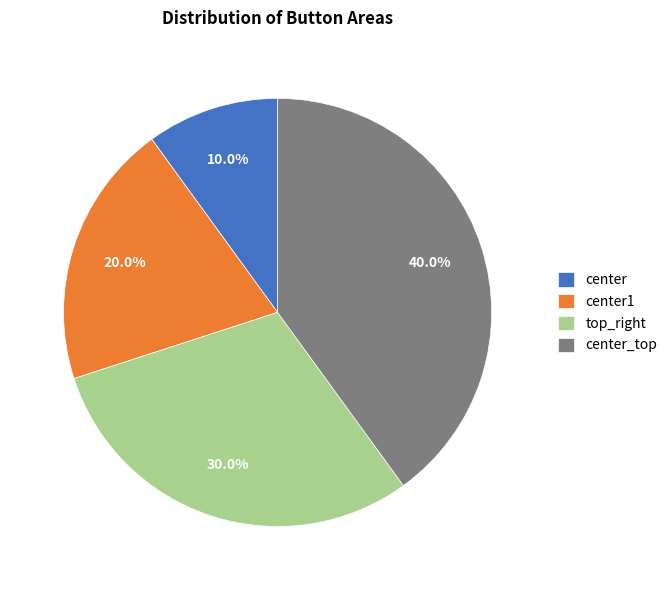

Does any single category account for the majority?

No